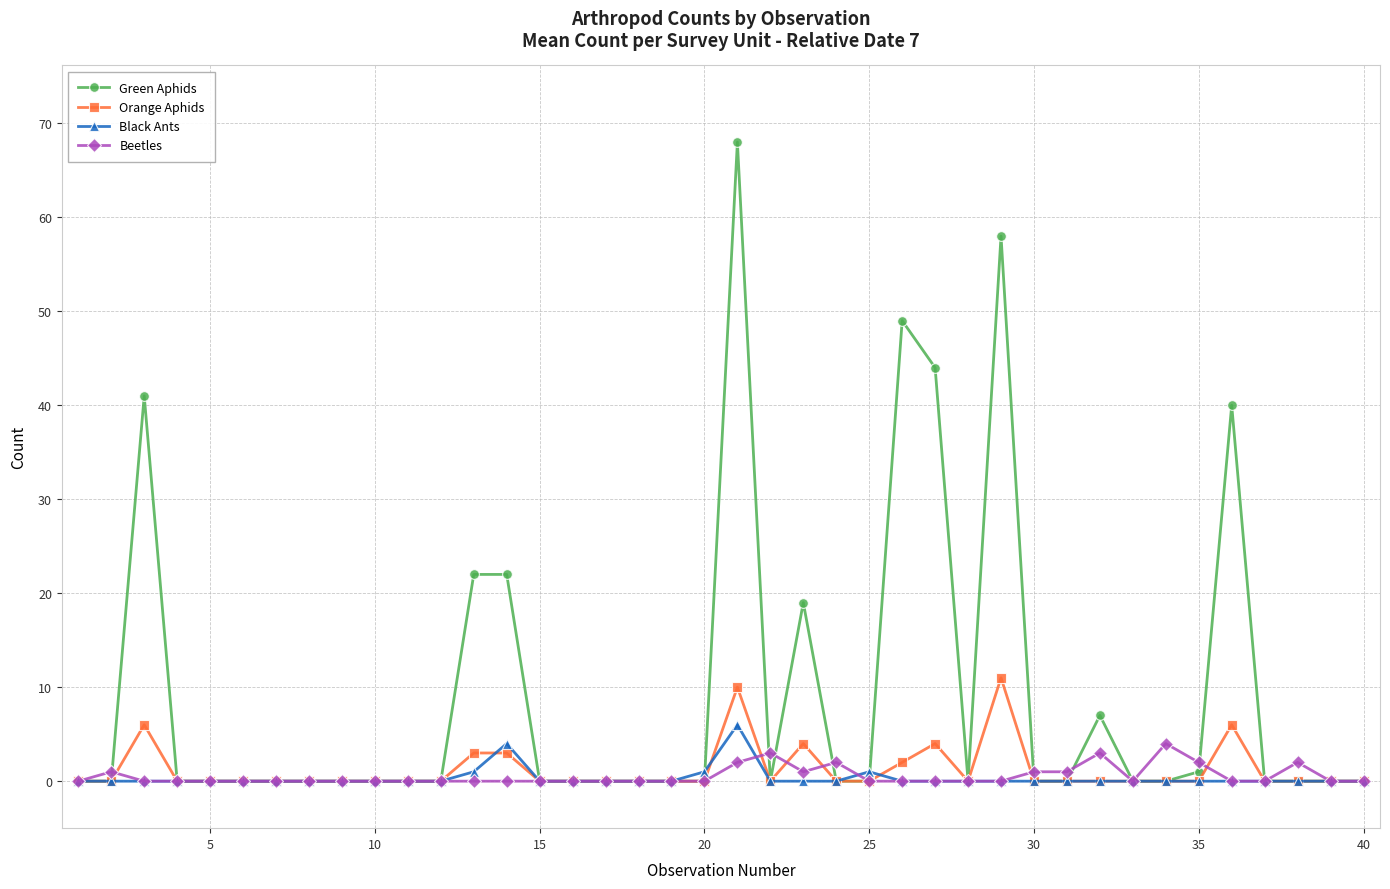

Which series has the widest spread of values?

Green Aphids